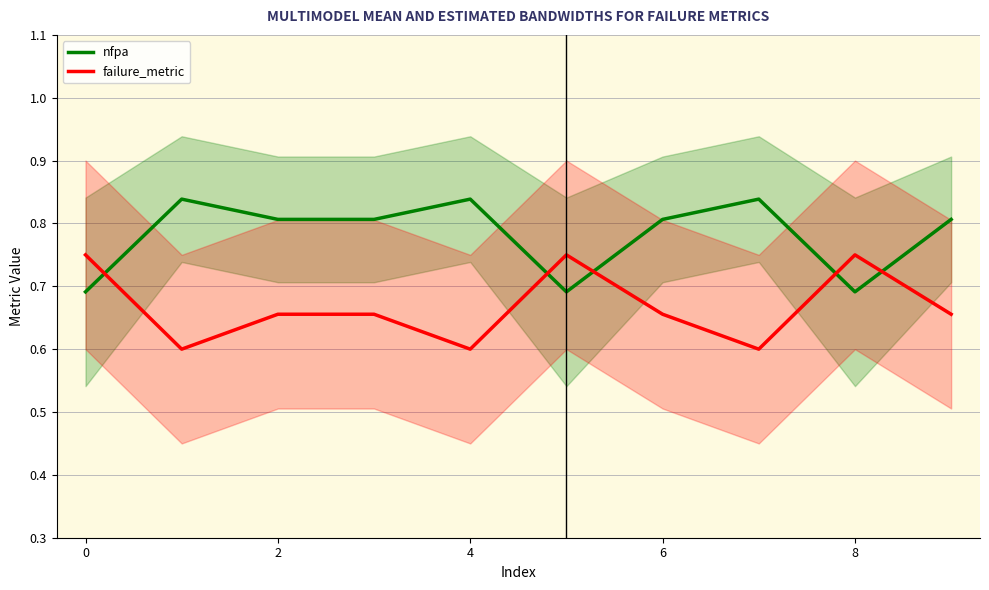

Is it true that nfpa equals 0.5 at 2?

False